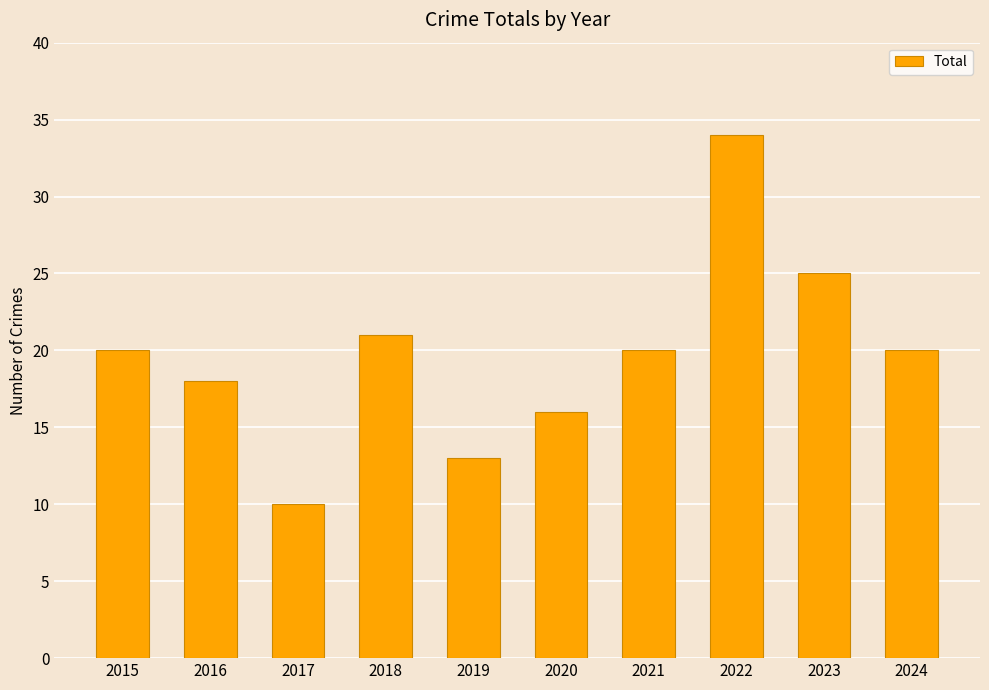

The chart shows a value of 9 at 2018. True or false?

False